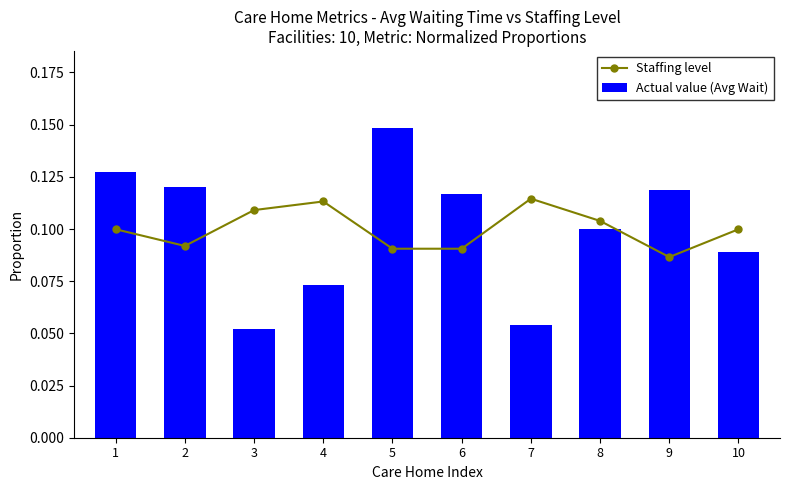

Reading right to left, transcribe all the data shown in this chart.

Staffing level: 0.1	0.1	0.1	0.1	0.1	0.1	0.1	0.1	0.1	0.1
Actual value (Avg Wait): 0.1	0.1	0.1	0.1	0.1	0.1	0.1	0.1	0.1	0.1